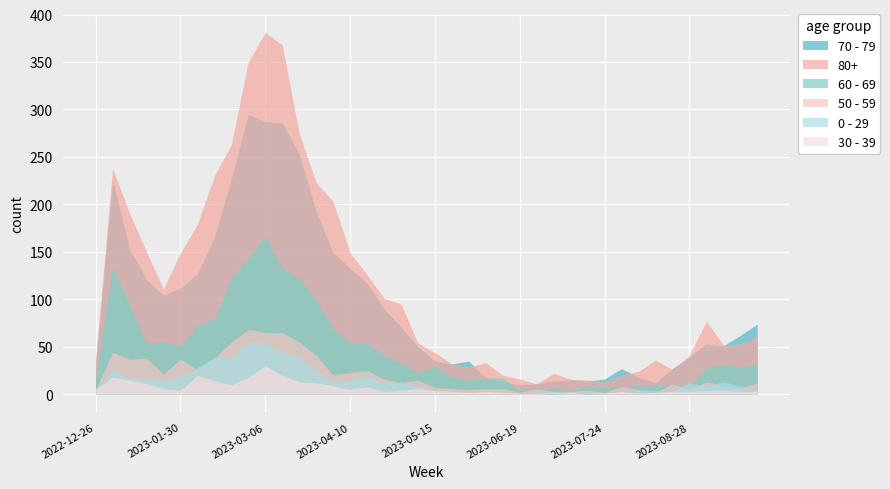

What is the difference between the 70 - 79 values at 2023-06-05 and 2023-06-19?

7